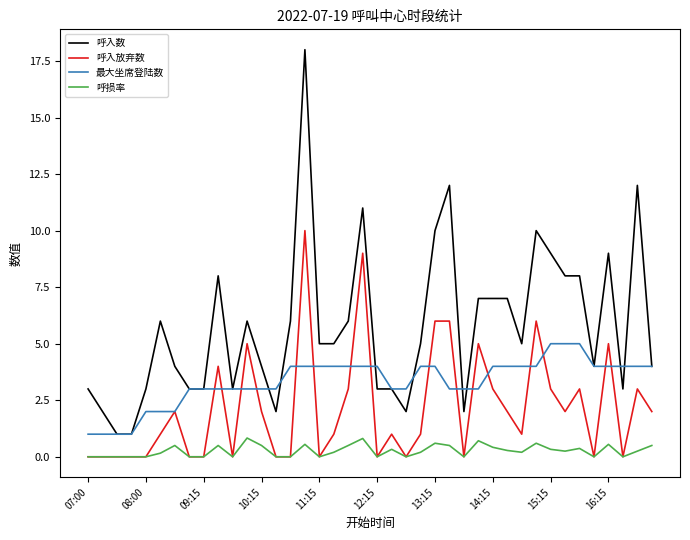

Which series has the widest spread of values?

呼入数